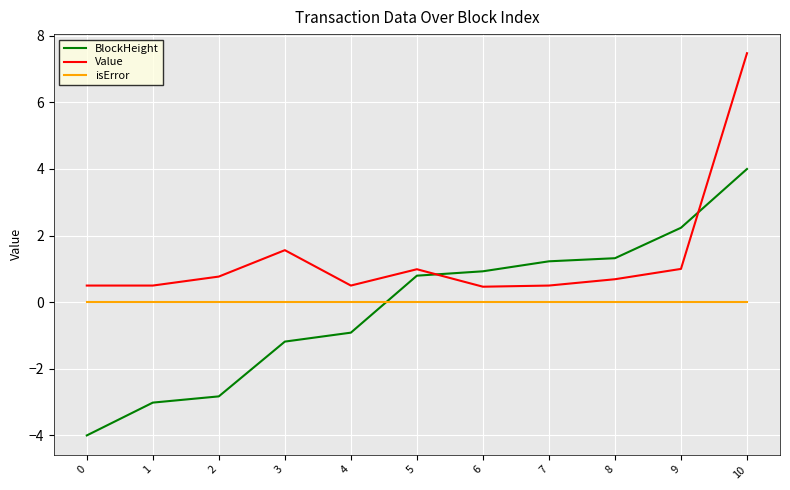

What are all the series names shown in the legend?

BlockHeight, Value, isError